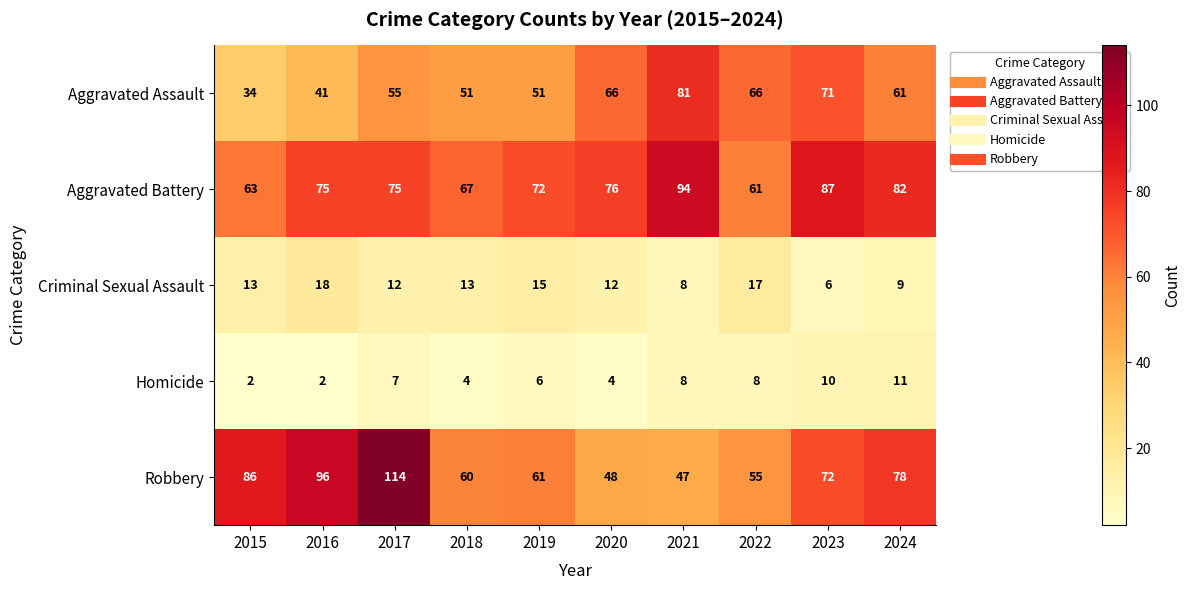

What is the minimum value shown in the chart?

2